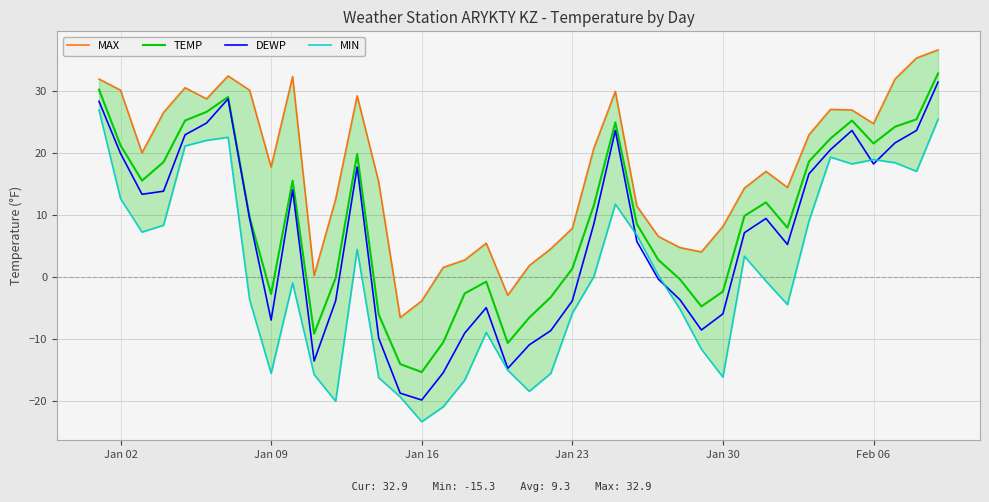

Which series has the largest range (max minus min)?

DEWP